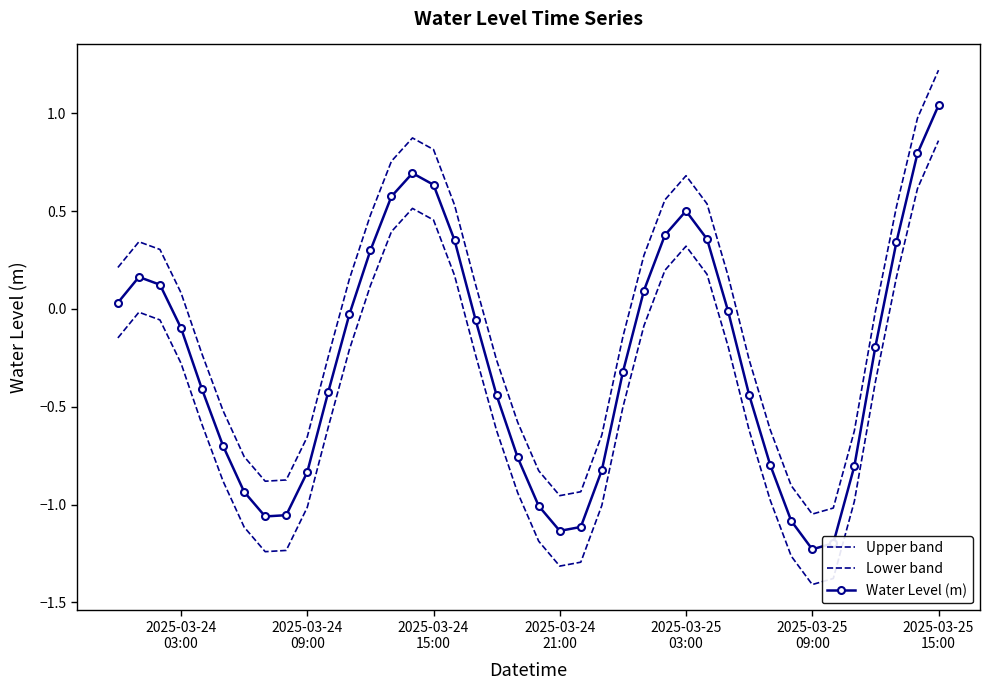

What is the sum of all Lower band values?

-17.8